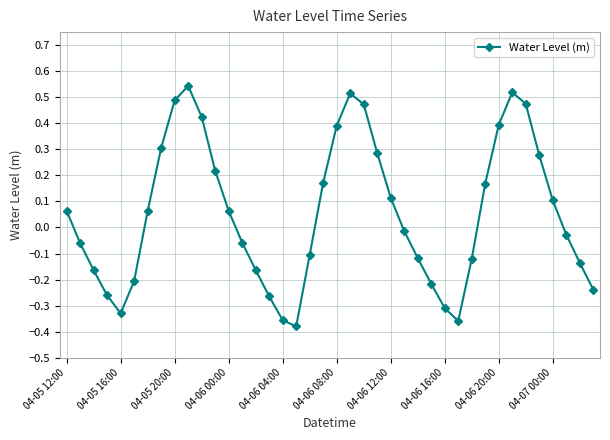

Count the number of data series in this chart.

1